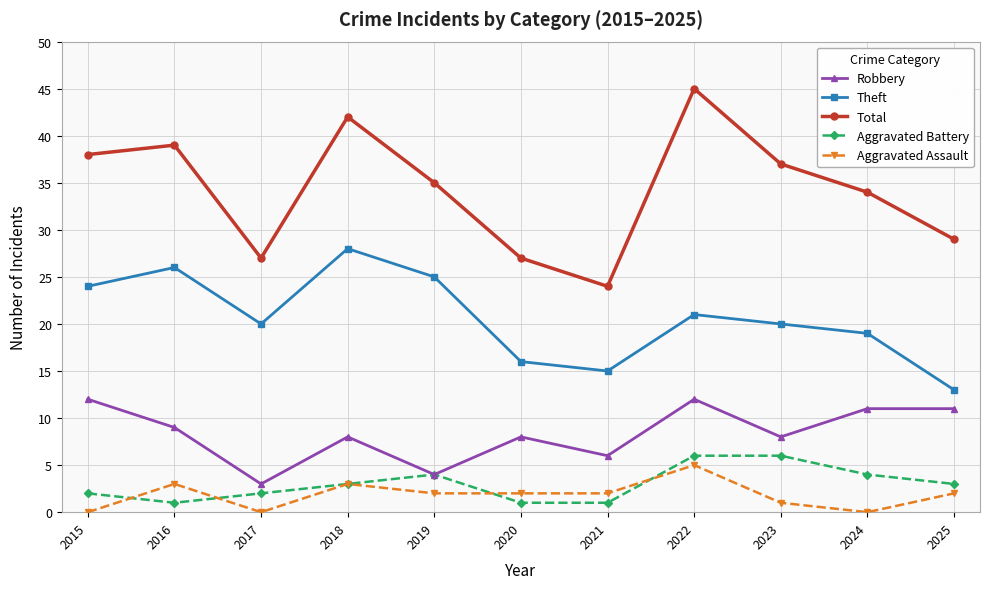

True or false: Robbery has more than 2 points higher than both neighbors.

True